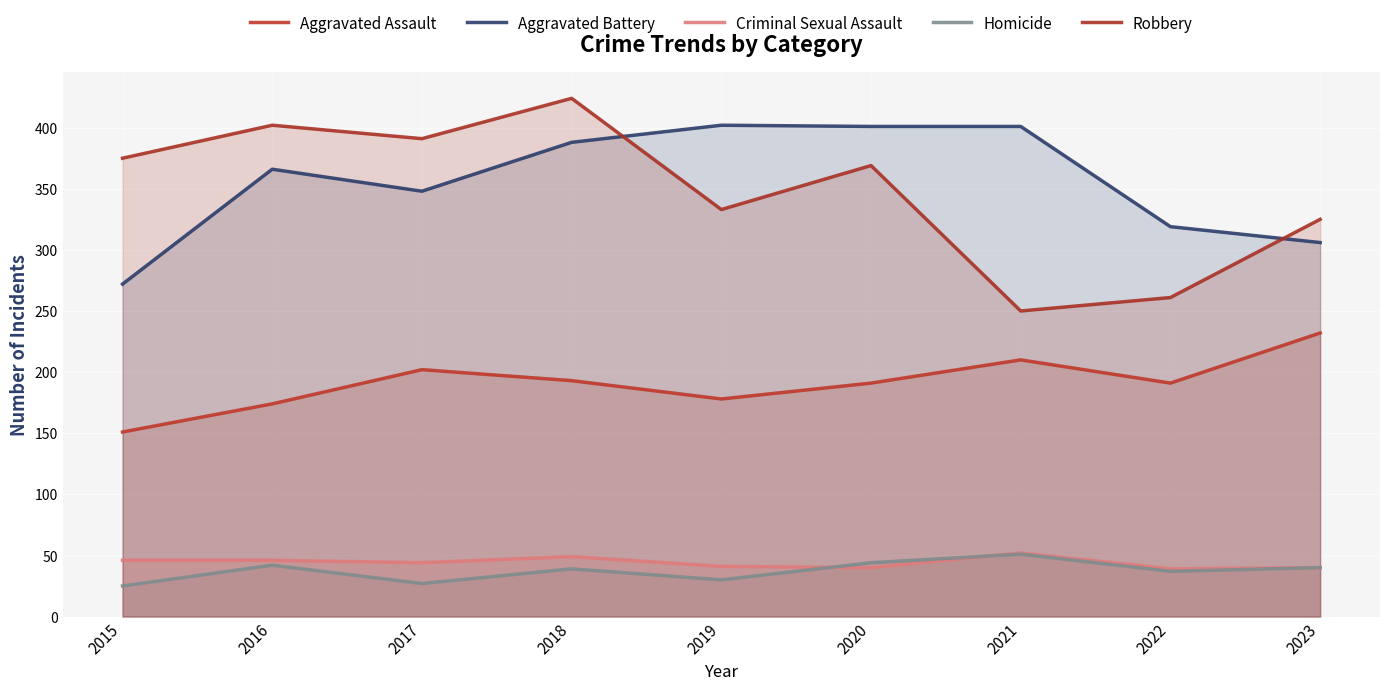

What are all the series names shown in the legend?

Aggravated Assault, Aggravated Battery, Criminal Sexual Assault, Homicide, Robbery